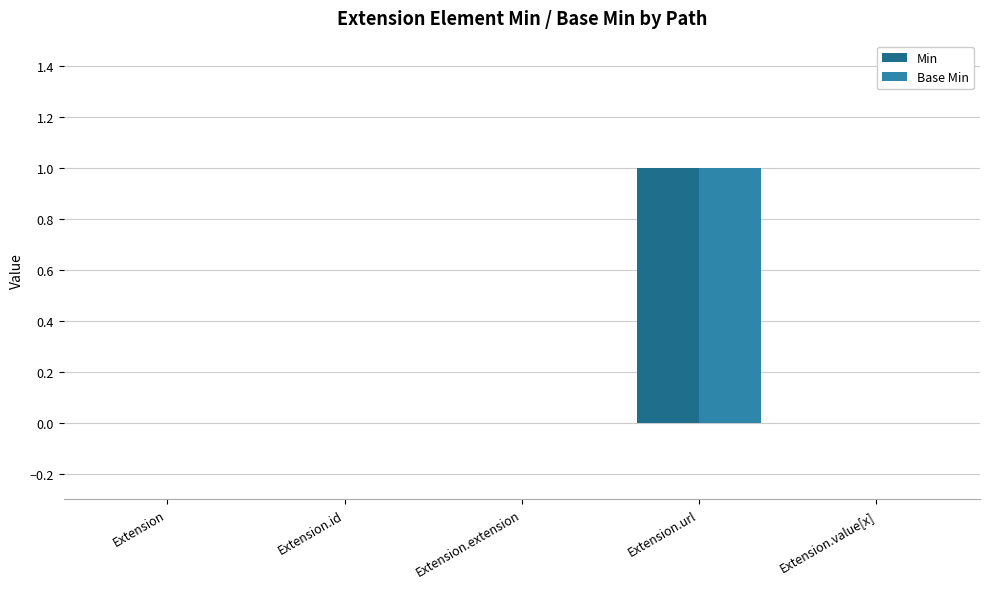

What is the highest value of the Base Min series?

1